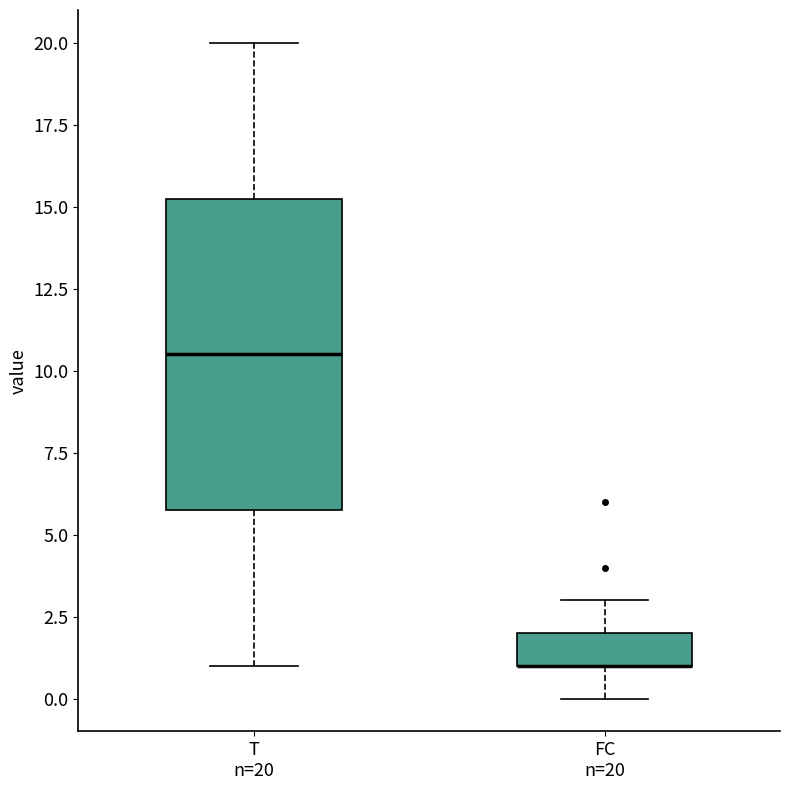

Which box is the tallest, from its lower edge to its upper edge?

T n=20